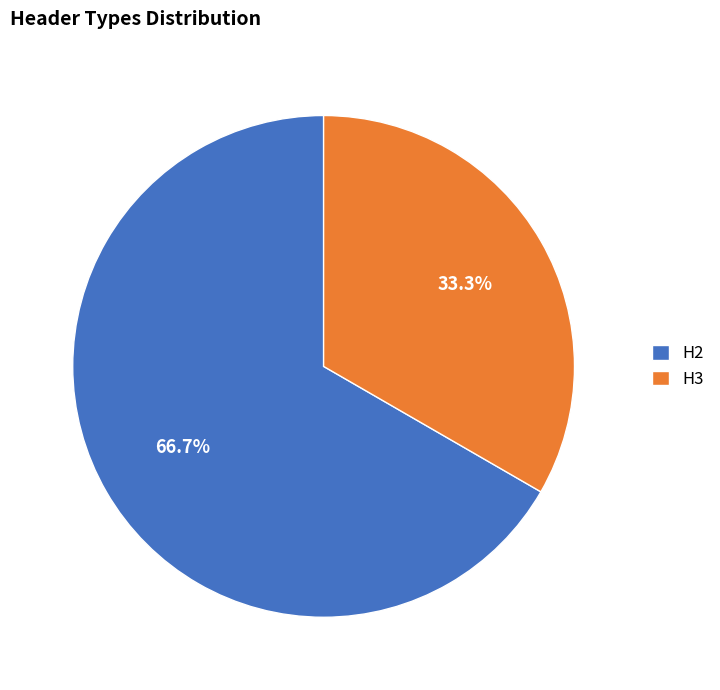

What percentage is the H3 slice, to the nearest percent?

33%